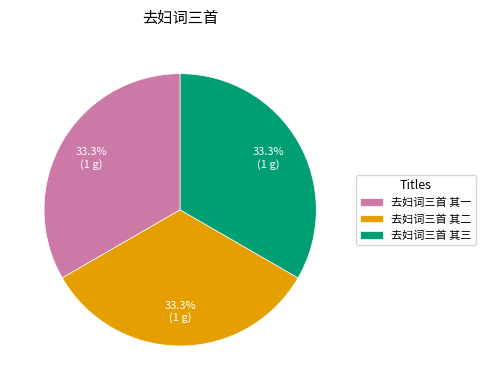

How many slices are in this pie chart?

3